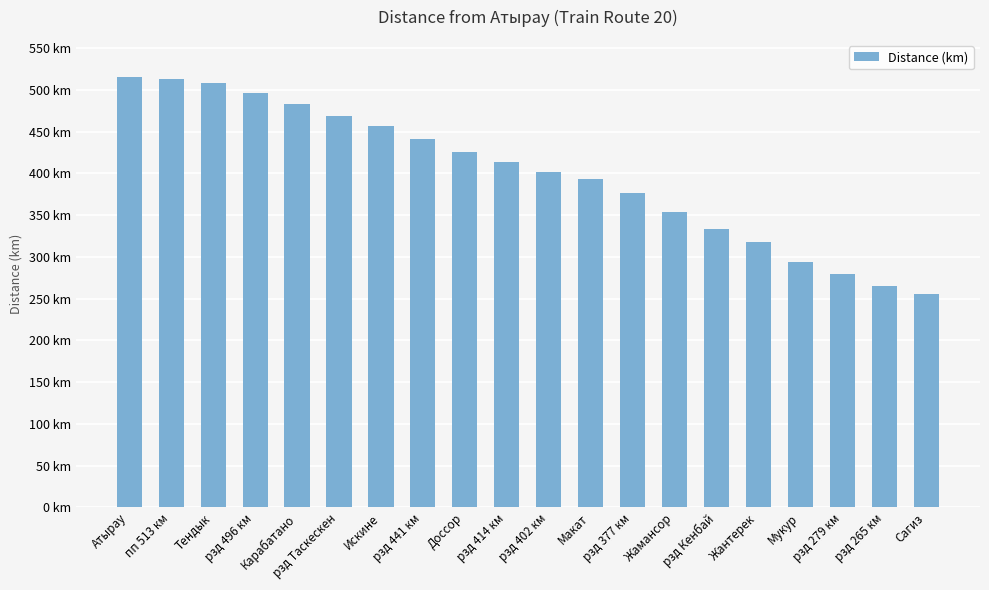

Does the chart contain any negative values?

No